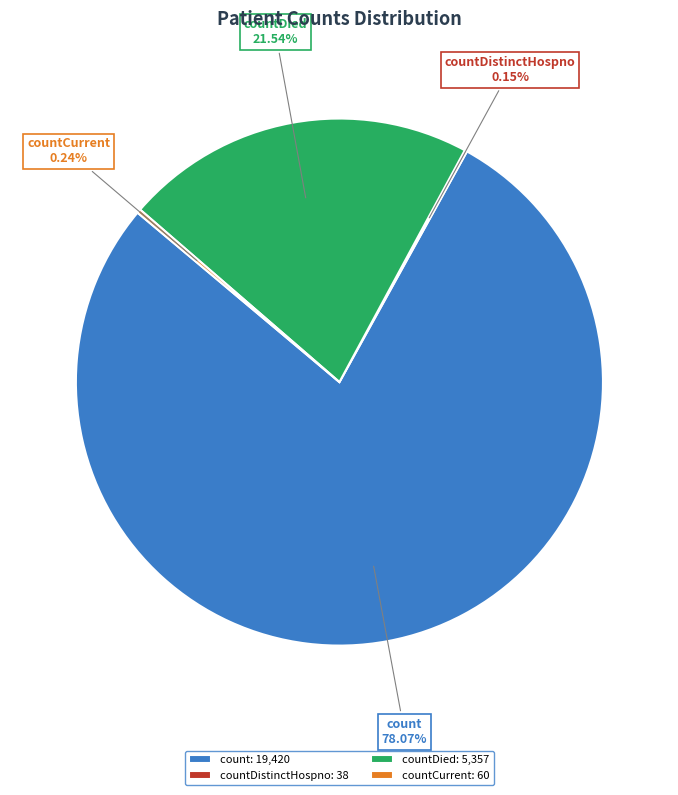

To the nearest percent, what portion does countDied represent?

22%